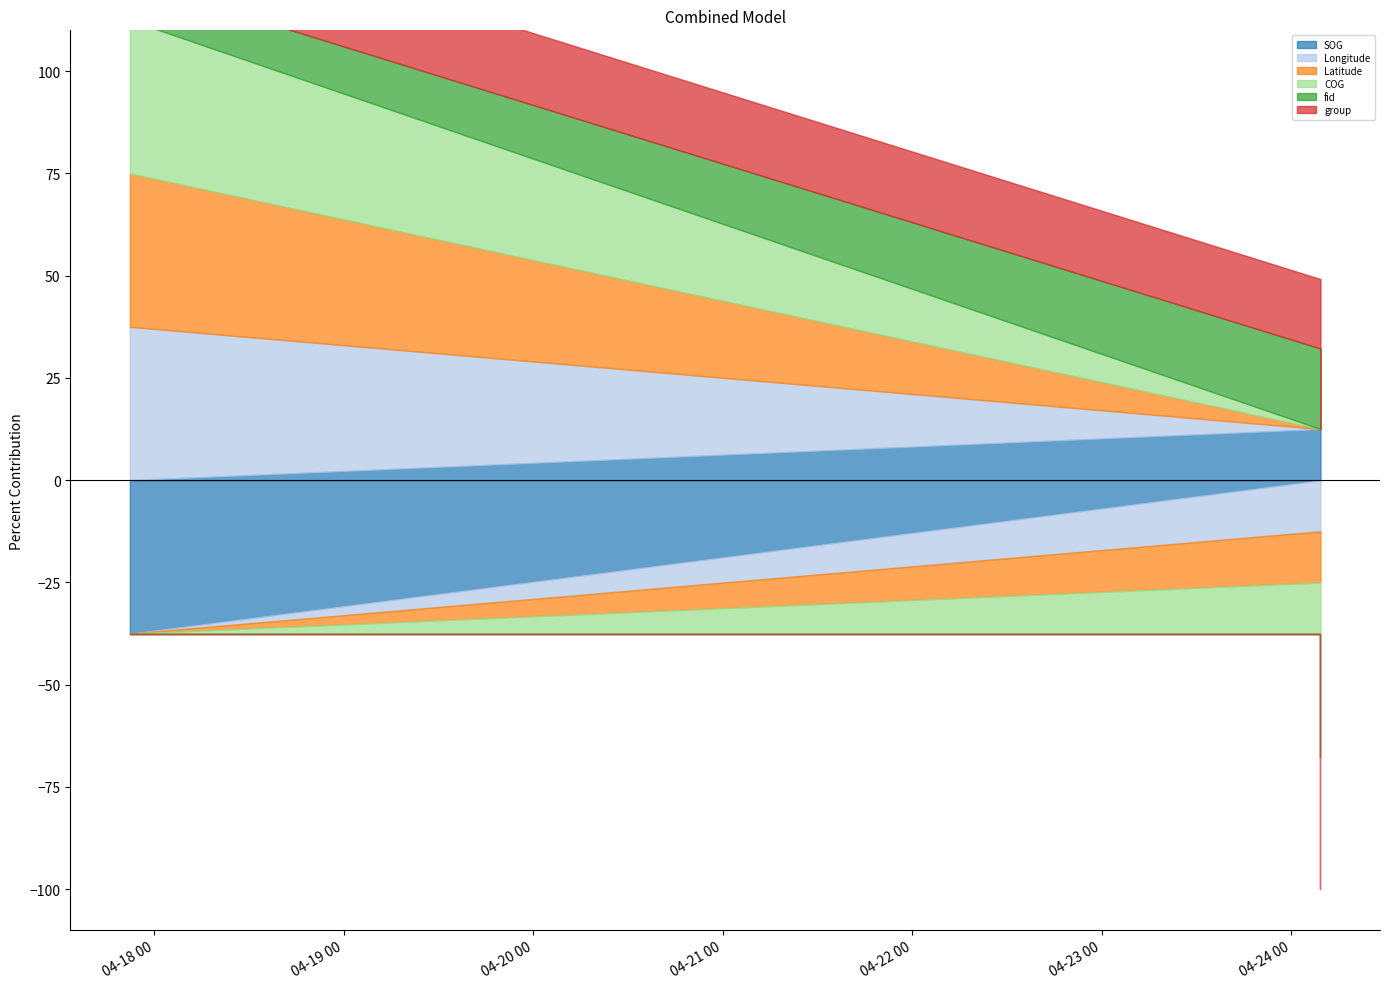

True or false: fid and COG intersect in this chart.

False